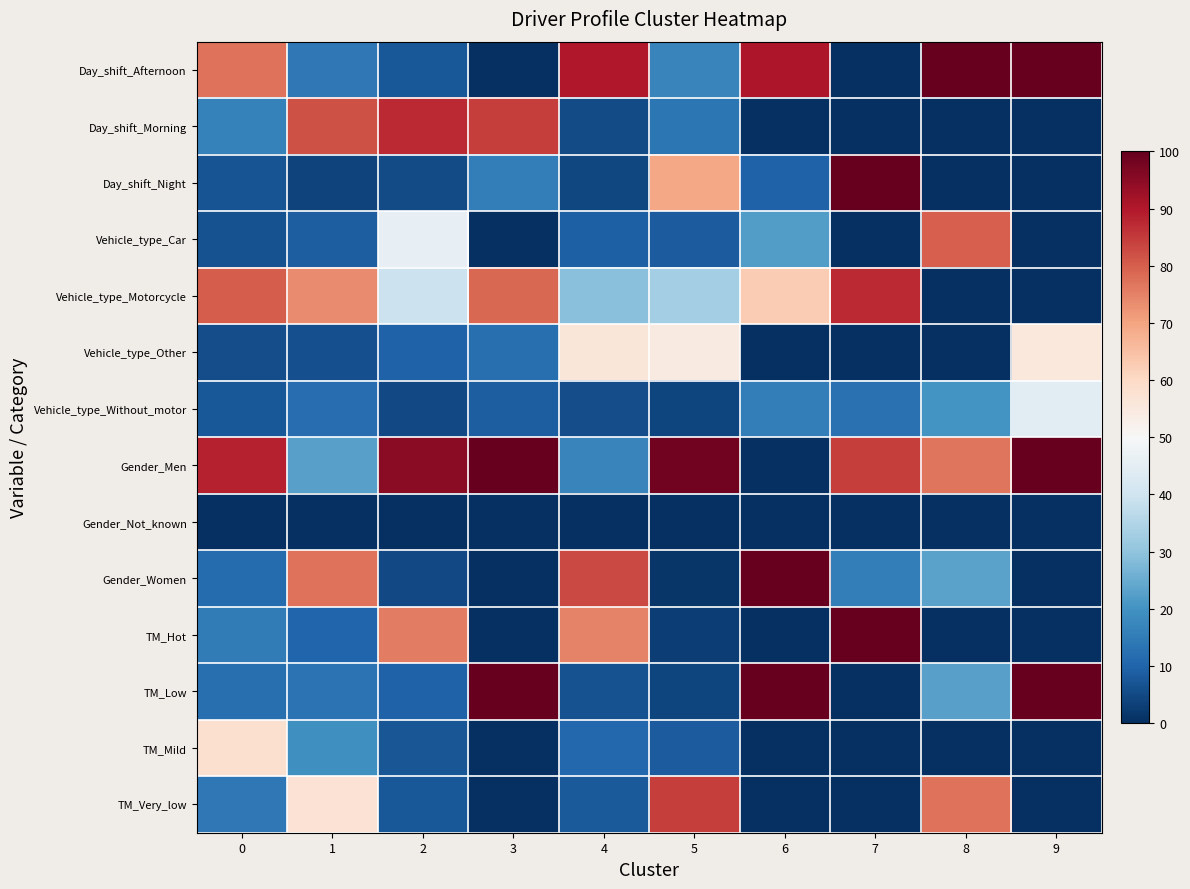

Which series has the widest spread of values?

Day_shift_Afternoon